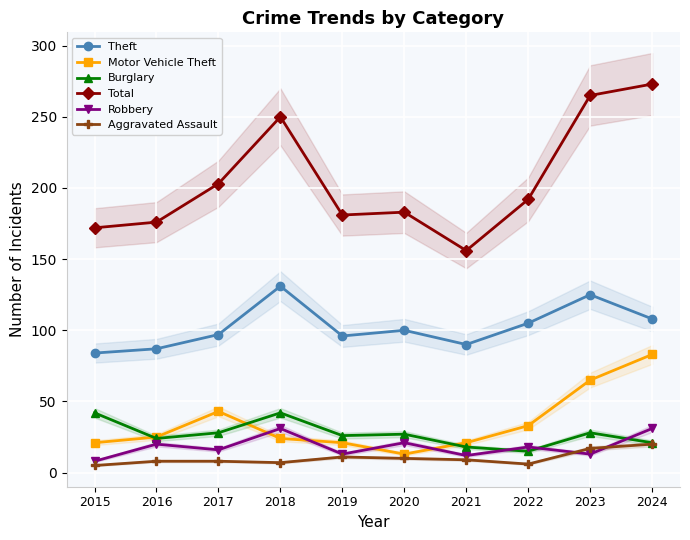

What is the sum of the Robbery values at 2016 and 2021?

32